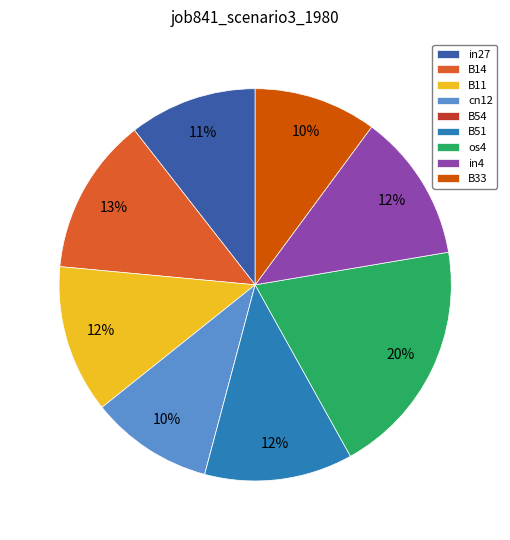

The in27 slice represents 4% of the pie. True or false?

False